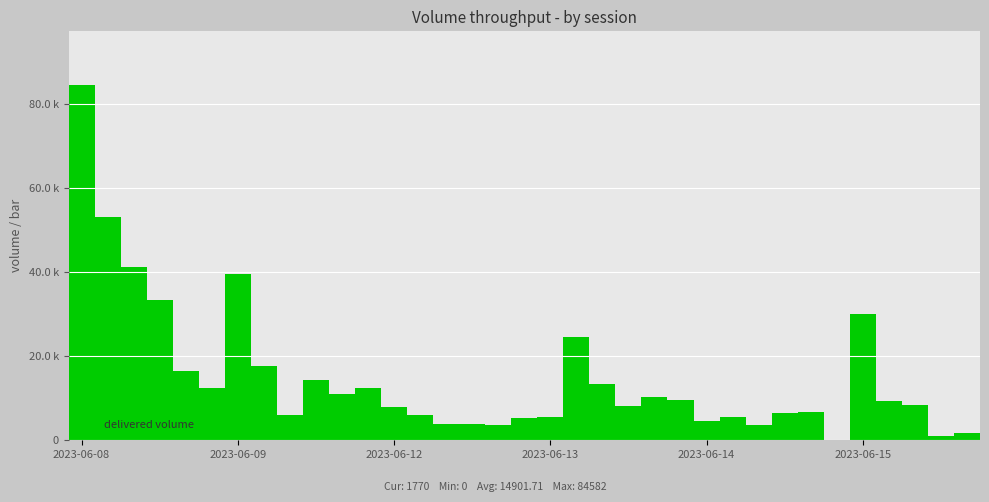

What is the difference between the second highest and minimum values?

53153